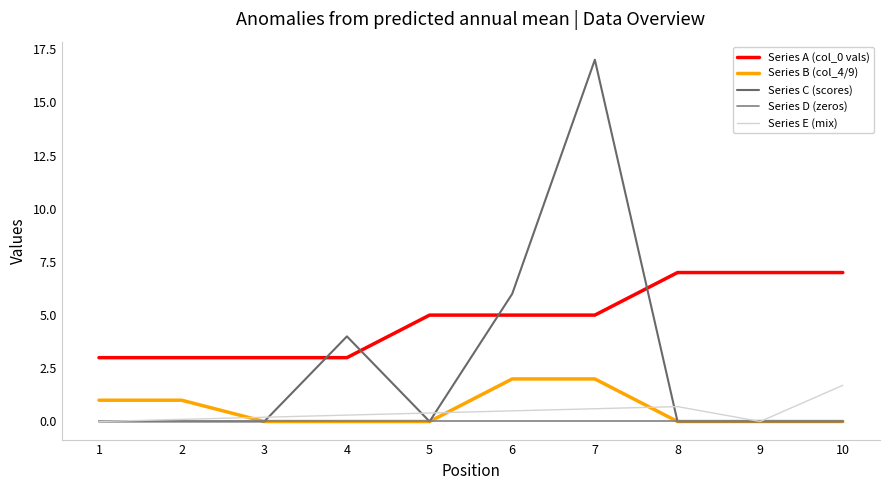

What is the approximate value of Series E (mix) at 10?

1.7